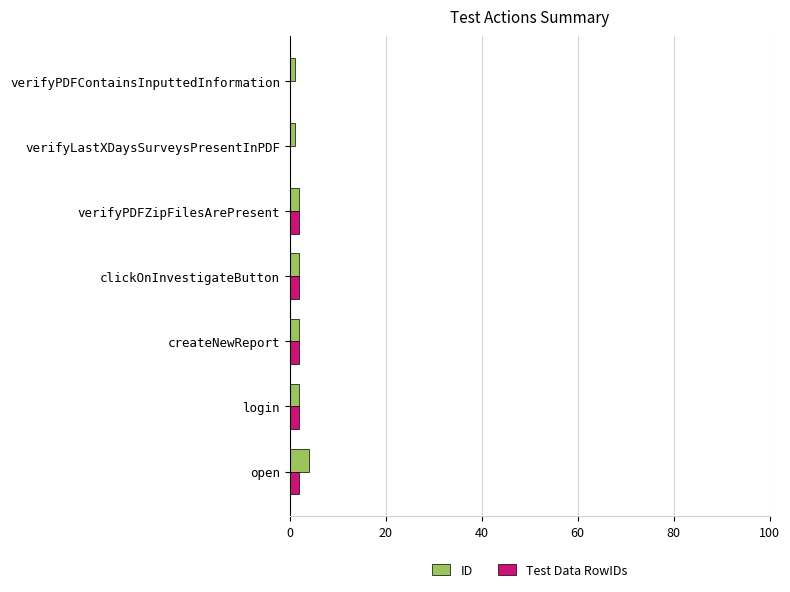

What is the sum of all ID values?

14